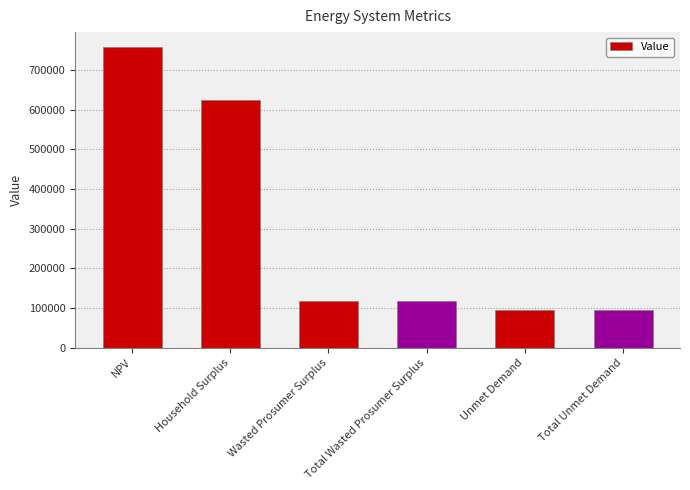

At which category does the chart reach its peak across all series?

NPV